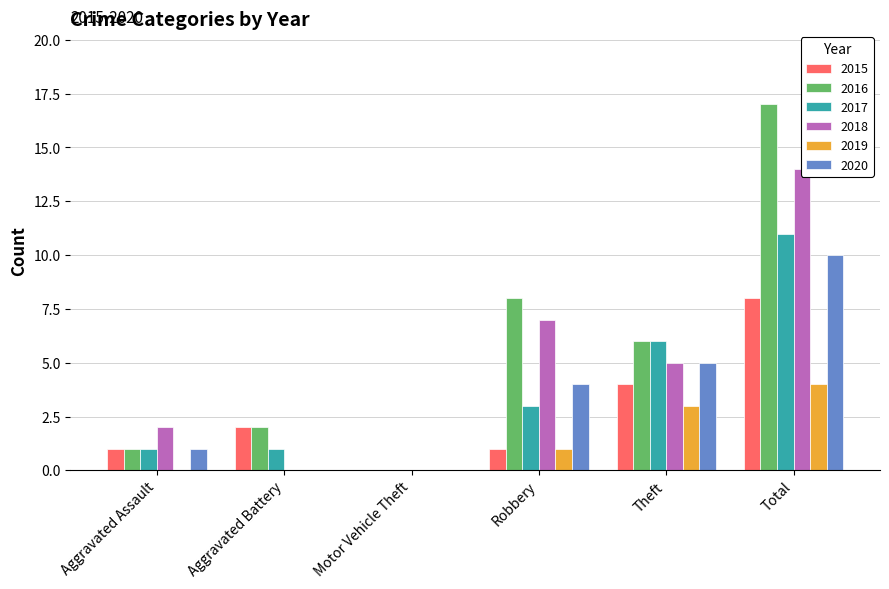

Which series has the largest total across all categories?

2016